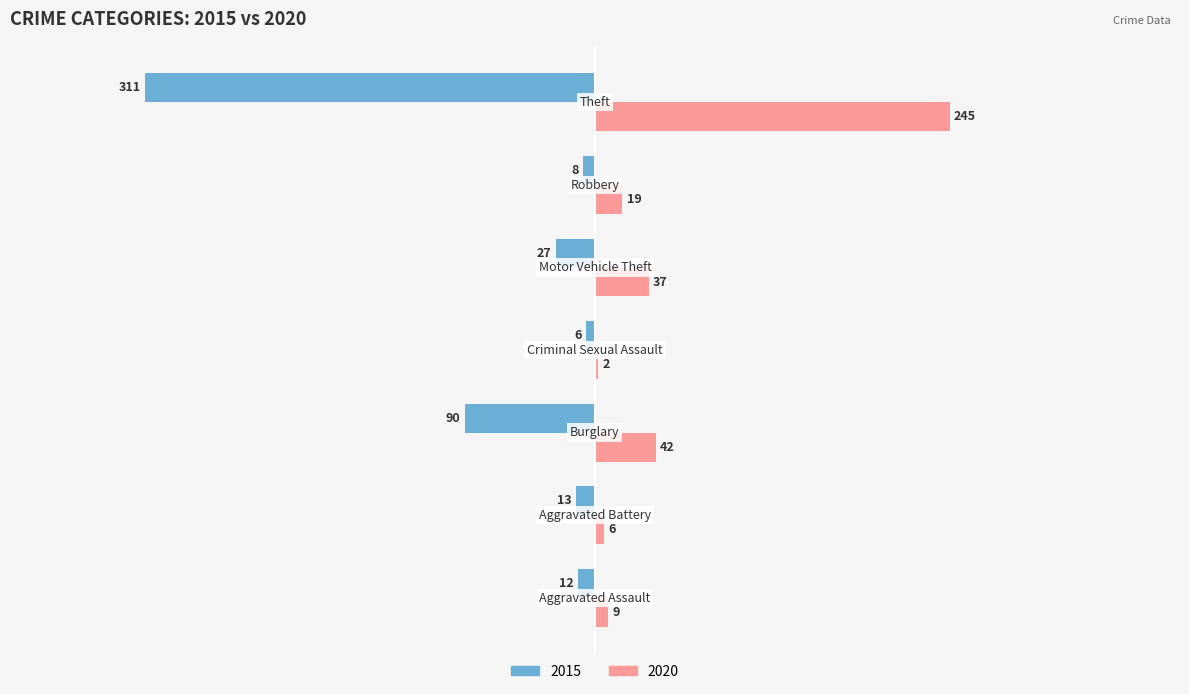

What is the maximum value for 2020?

245